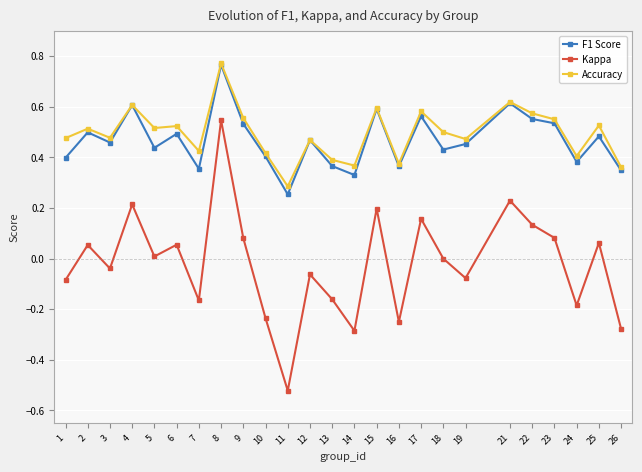

Rank the series at 5 from lowest to highest value.

Kappa, F1 Score, Accuracy